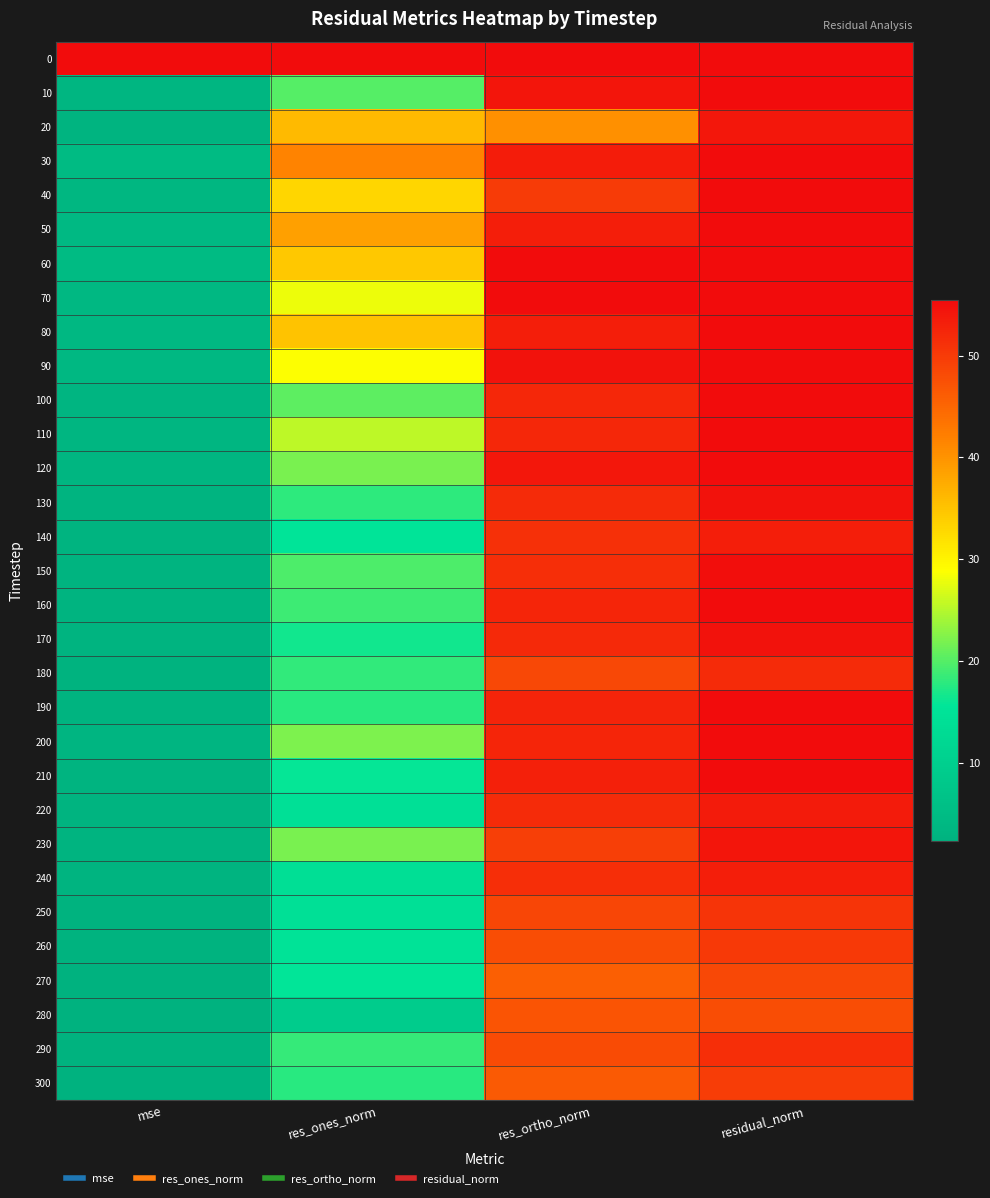

Reading right to left, what are all the values shown in this chart?

0: residual_norm=438.5	res_ortho_norm=198.4	res_ones_norm=391.0	mse=192.2
10: residual_norm=57.9	res_ortho_norm=54.3	res_ones_norm=20.1	mse=3.3
20: residual_norm=54.0	res_ortho_norm=40.3	res_ones_norm=36.0	mse=2.9
30: residual_norm=67.8	res_ortho_norm=53.5	res_ones_norm=41.6	mse=4.6
40: residual_norm=59.9	res_ortho_norm=49.9	res_ones_norm=33.1	mse=3.6
50: residual_norm=65.8	res_ortho_norm=53.3	res_ones_norm=38.7	mse=4.3
60: residual_norm=68.0	res_ortho_norm=58.6	res_ones_norm=34.5	mse=4.6
70: residual_norm=61.9	res_ortho_norm=55.3	res_ones_norm=27.8	mse=3.8
80: residual_norm=63.7	res_ortho_norm=53.3	res_ones_norm=35.0	mse=4.1
90: residual_norm=61.8	res_ortho_norm=54.7	res_ones_norm=28.7	mse=3.8
100: residual_norm=56.0	res_ortho_norm=52.2	res_ones_norm=20.4	mse=3.1
110: residual_norm=58.0	res_ortho_norm=52.1	res_ones_norm=25.3	mse=3.4
120: residual_norm=58.2	res_ortho_norm=54.0	res_ones_norm=21.9	mse=3.4
130: residual_norm=54.8	res_ortho_norm=51.8	res_ones_norm=17.9	mse=3.0
140: residual_norm=53.3	res_ortho_norm=51.1	res_ones_norm=15.3	mse=2.8
150: residual_norm=55.0	res_ortho_norm=51.4	res_ones_norm=19.5	mse=3.0
160: residual_norm=55.6	res_ortho_norm=52.3	res_ones_norm=18.9	mse=3.1
170: residual_norm=54.7	res_ortho_norm=52.1	res_ones_norm=16.6	mse=3.0
180: residual_norm=51.8	res_ortho_norm=48.4	res_ones_norm=18.2	mse=2.7
190: residual_norm=55.5	res_ortho_norm=52.5	res_ones_norm=17.8	mse=3.1
200: residual_norm=56.8	res_ortho_norm=52.3	res_ones_norm=22.0	mse=3.2
210: residual_norm=55.4	res_ortho_norm=53.0	res_ones_norm=15.9	mse=3.1
220: residual_norm=53.7	res_ortho_norm=51.8	res_ones_norm=14.4	mse=2.9
230: residual_norm=54.2	res_ortho_norm=49.5	res_ones_norm=22.0	mse=2.9
240: residual_norm=53.3	res_ortho_norm=51.4	res_ones_norm=14.0	mse=2.8
250: residual_norm=50.7	res_ortho_norm=48.6	res_ones_norm=14.3	mse=2.6
260: residual_norm=50.0	res_ortho_norm=47.7	res_ones_norm=15.0	mse=2.5
270: residual_norm=48.4	res_ortho_norm=45.8	res_ones_norm=15.7	mse=2.3
280: residual_norm=47.8	res_ortho_norm=46.9	res_ones_norm=9.3	mse=2.3
290: residual_norm=51.5	res_ortho_norm=48.1	res_ones_norm=18.3	mse=2.6
300: residual_norm=49.7	res_ortho_norm=46.5	res_ones_norm=17.7	mse=2.5